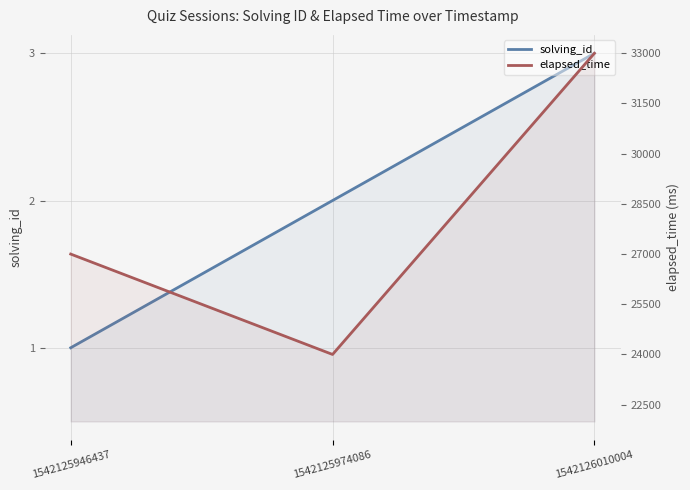

What is the value of the solving_id point at the 2nd from the left?

2